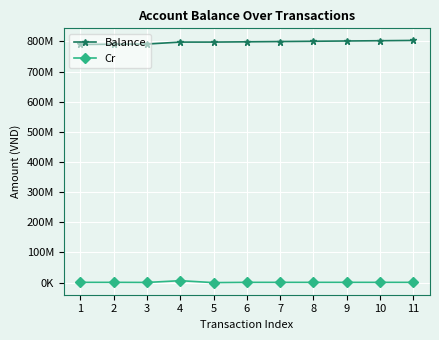

List the series in order of their overall mean, highest first.

Balance, Cr